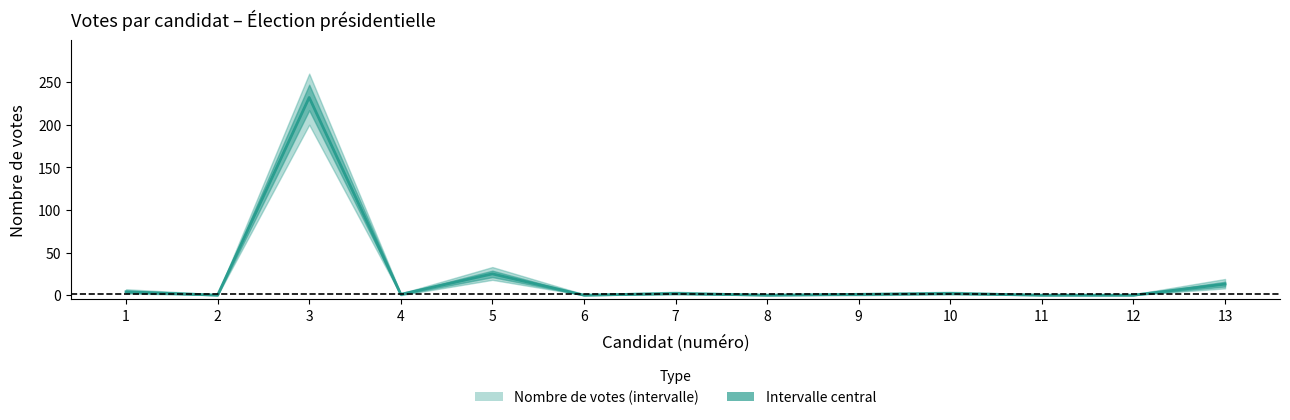

How many points are higher than both their immediate neighbors (excluding endpoints)?

4